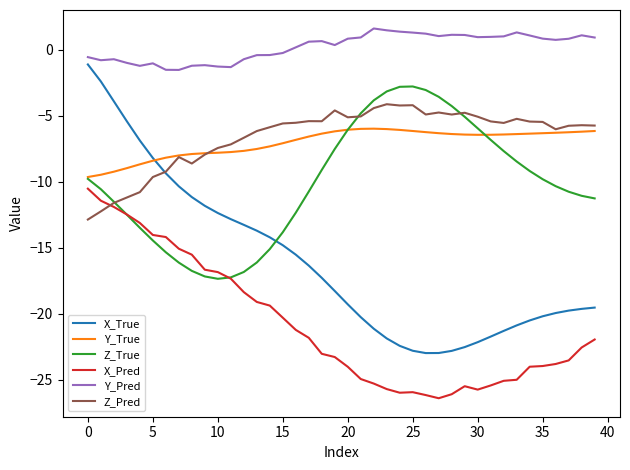

What is the lowest value of the Y_True series?

-9.6